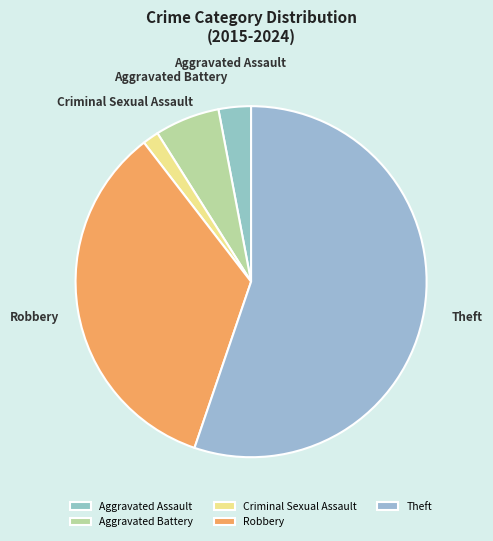

Combined, do Robbery and Criminal Sexual Assault account for over 50%?

No